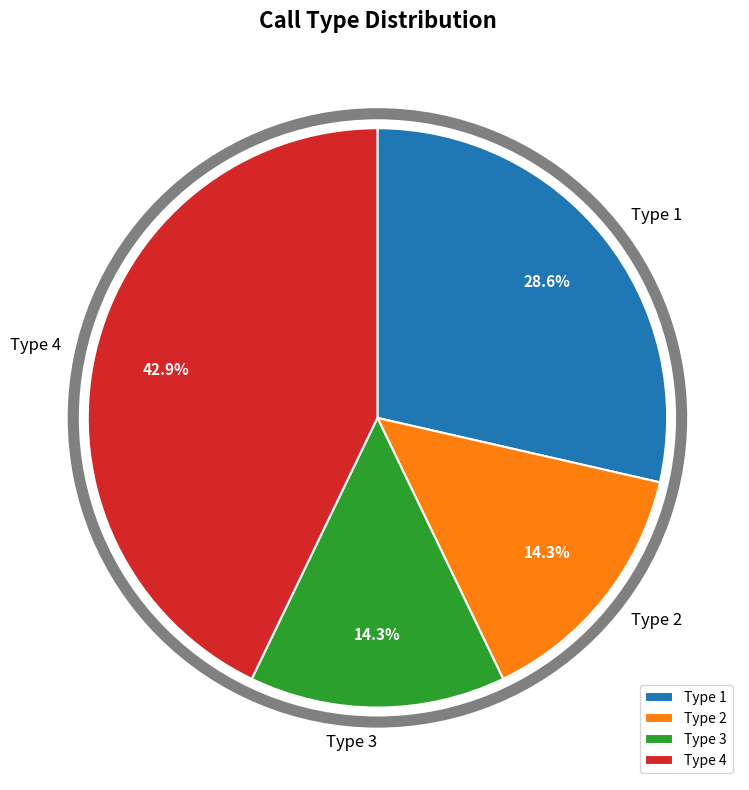

Which has a higher value, Type 1 or Type 2?

Type 1